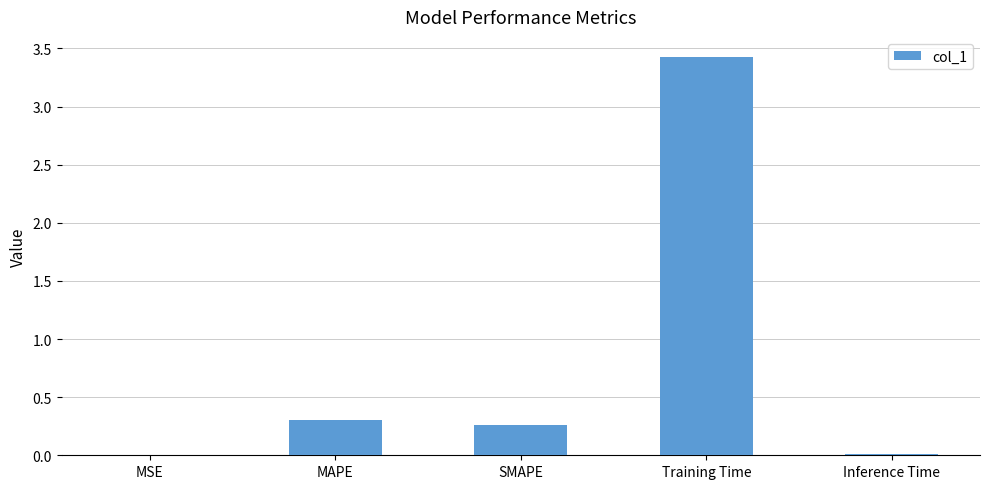

What is the sum of all values?

4.0